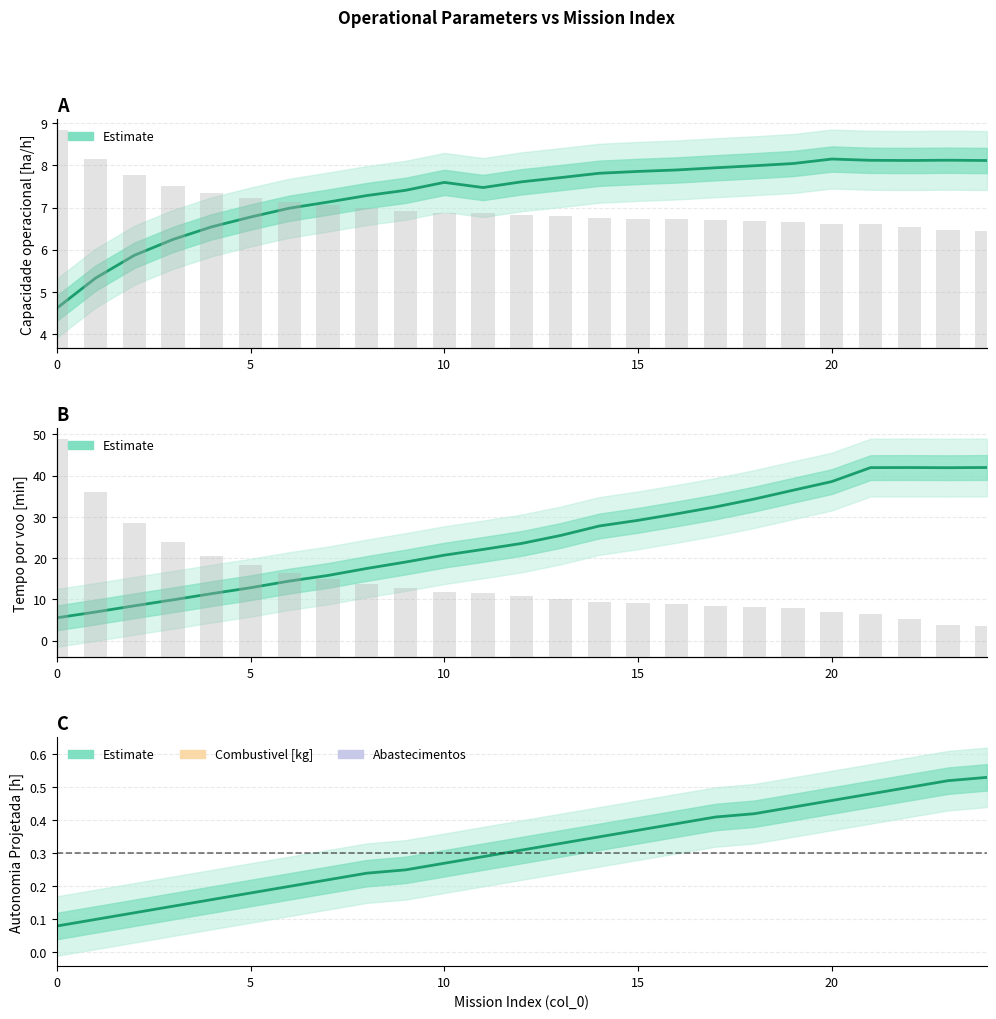

What is the lowest value of the Capacidade operacional [ha/h] series?

4.6